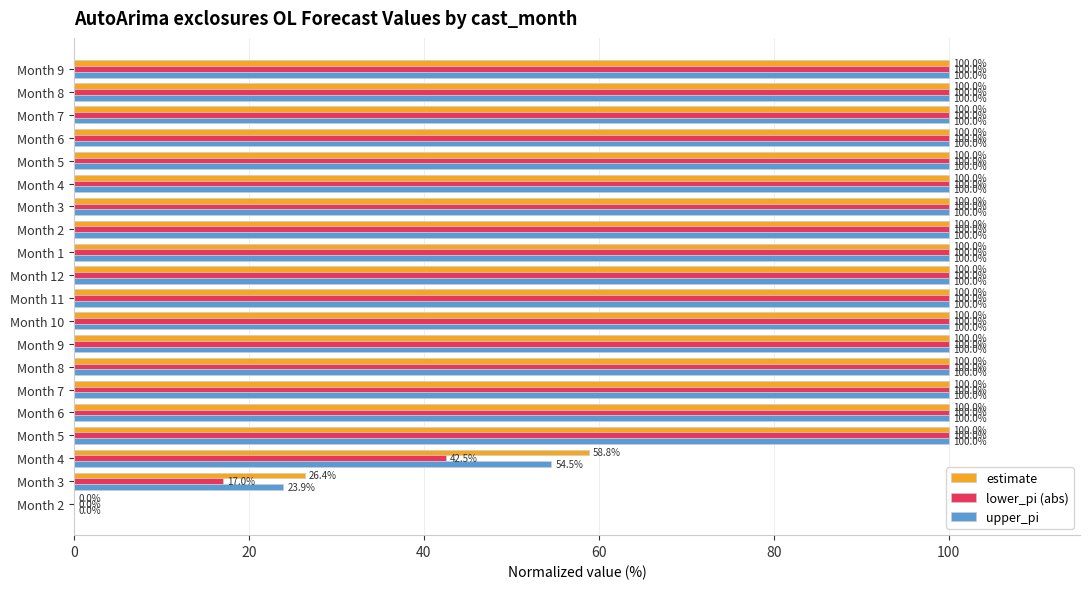

How many data points does each series have?

20